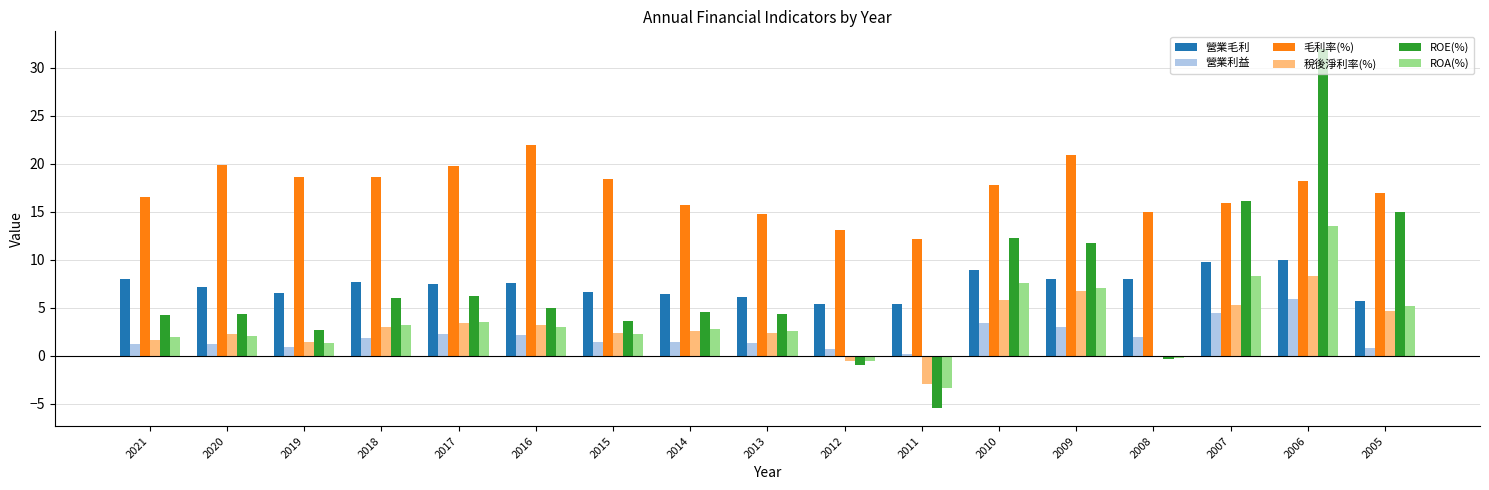

How many groups of bars are there?

17